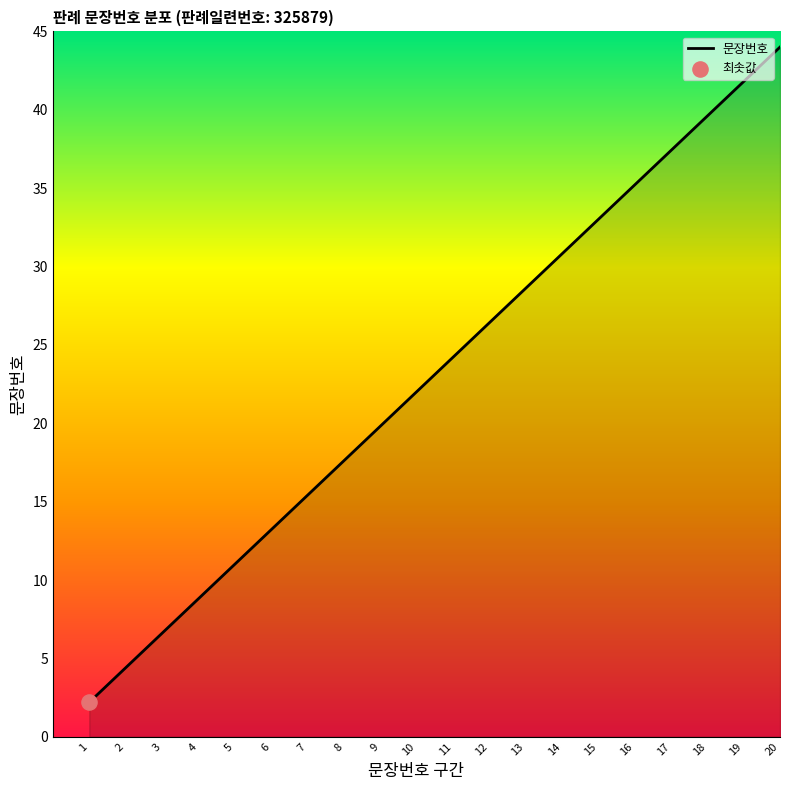

What is the ratio of the value at 13 to the value at 9?

1.4